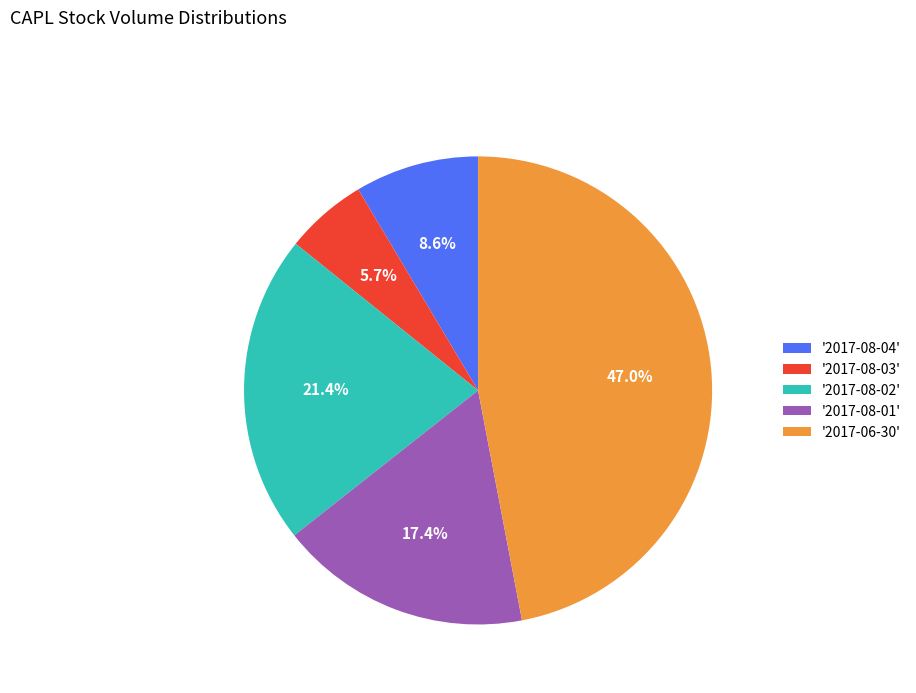

How much of the chart is everything except '2017-08-01'?

82.6%